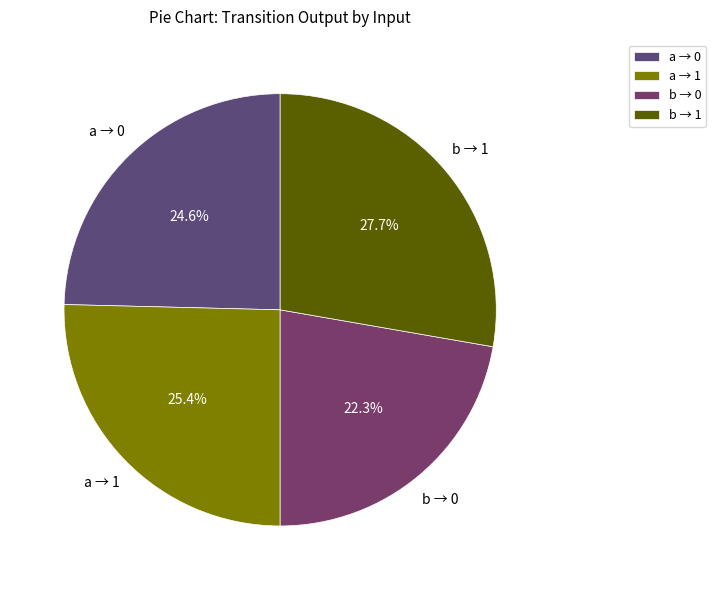

Which category has the smallest portion of the pie?

b → 0